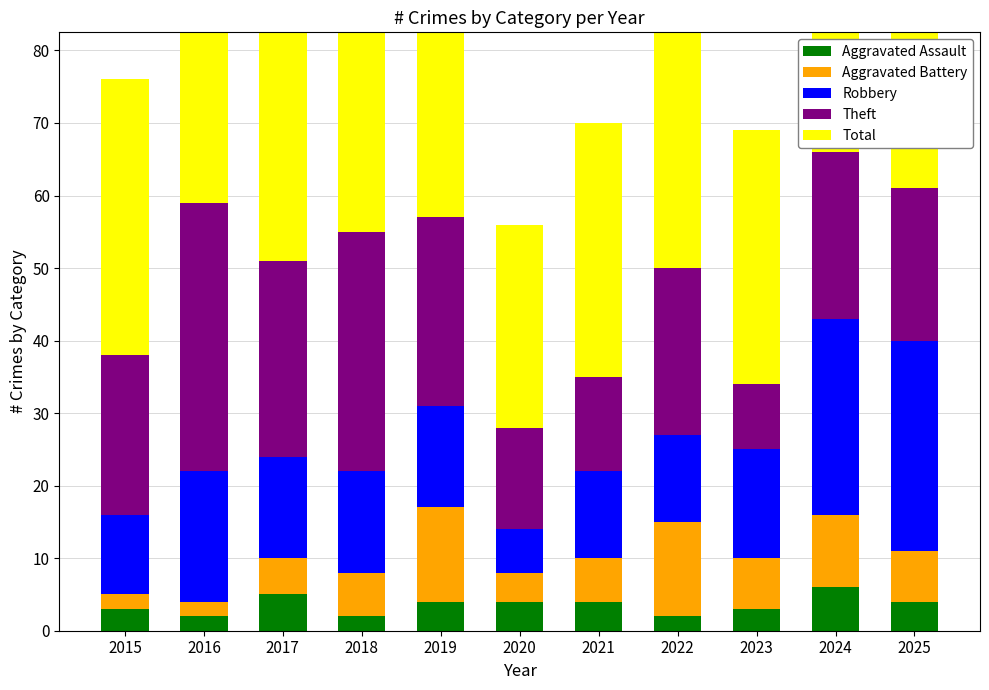

How many bars are there in total?

55